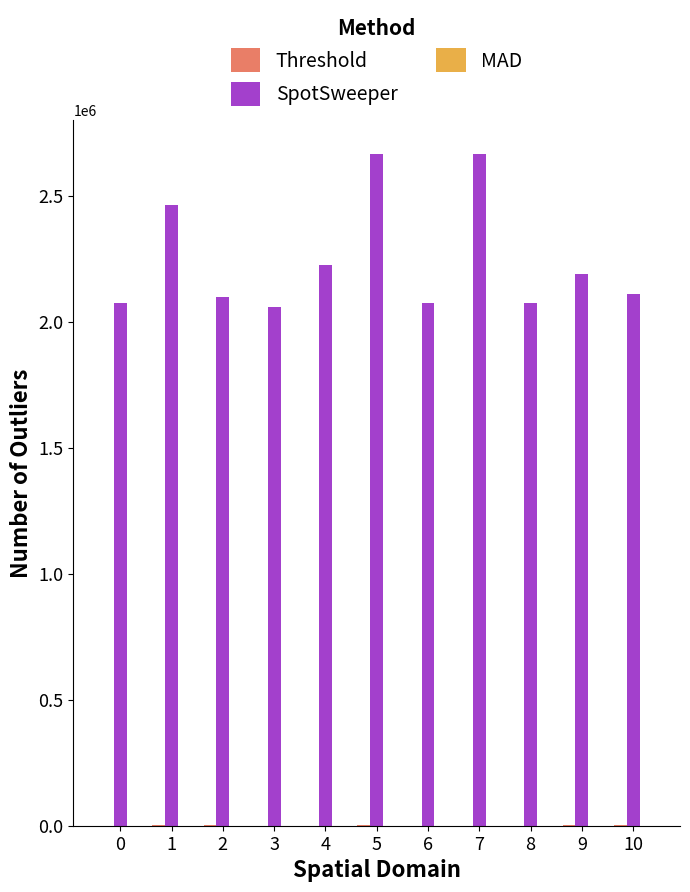

Count the number of categories in the chart.

11